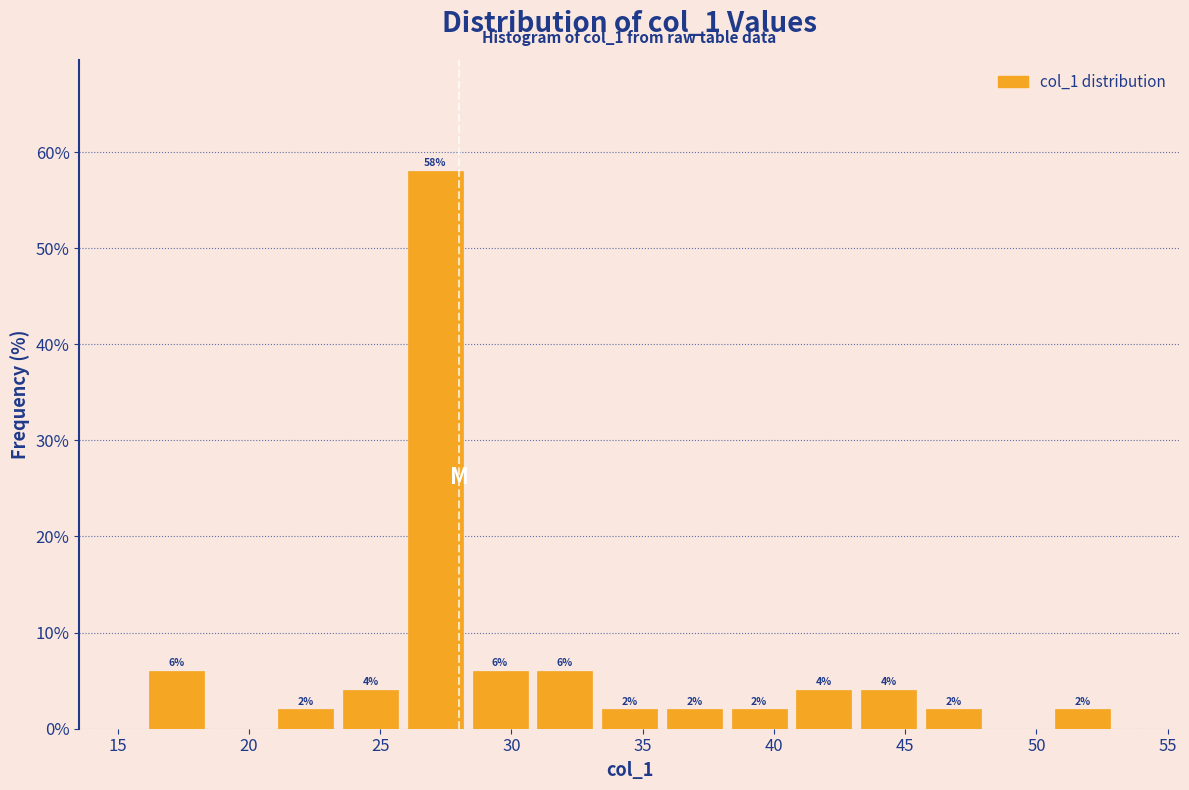

Which range on the x-axis has the tallest bar?

26.0 to 28.5